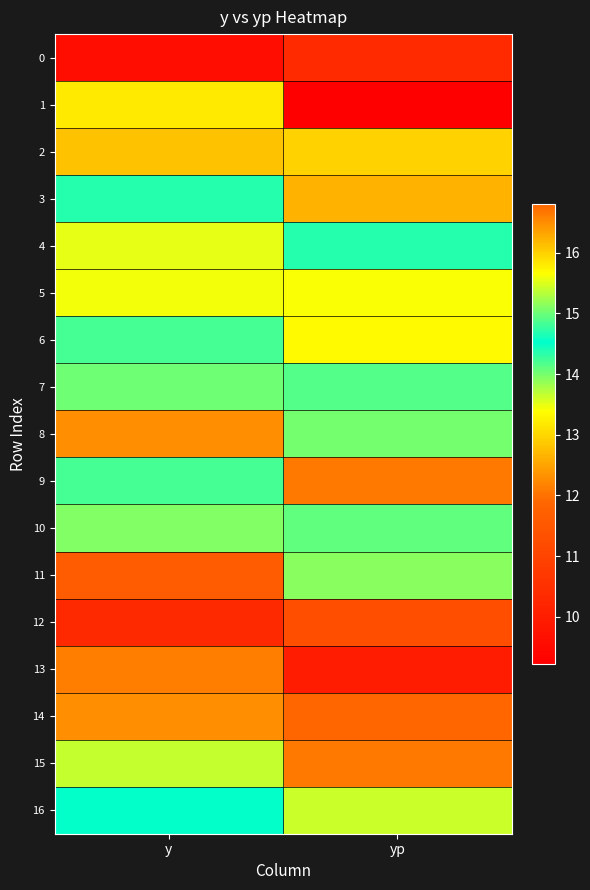

Between yp and y, which is larger?

yp